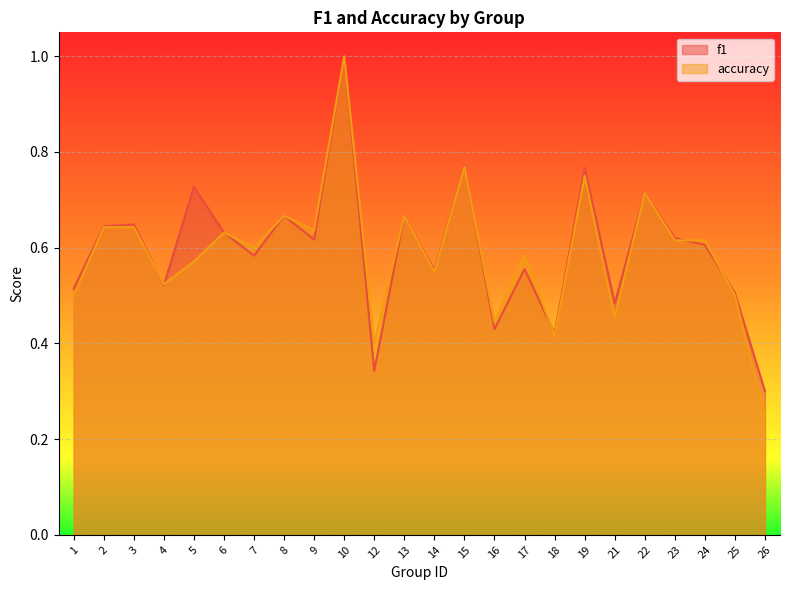

At how many categories does at least one series exceed 0?

24